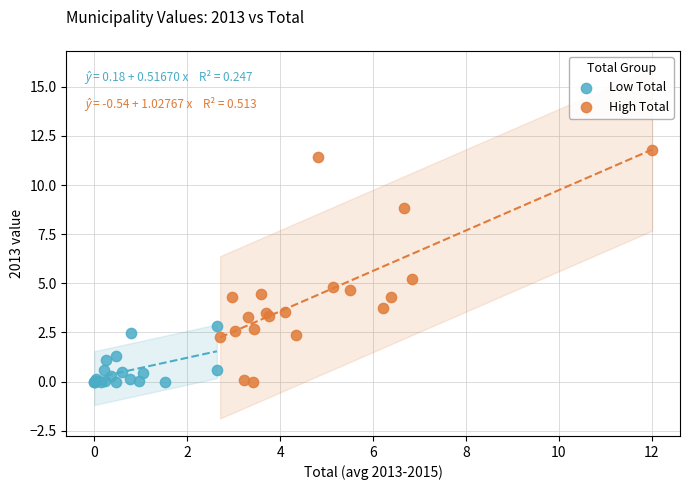

Which series has the largest Y range (max minus min)?

High Total